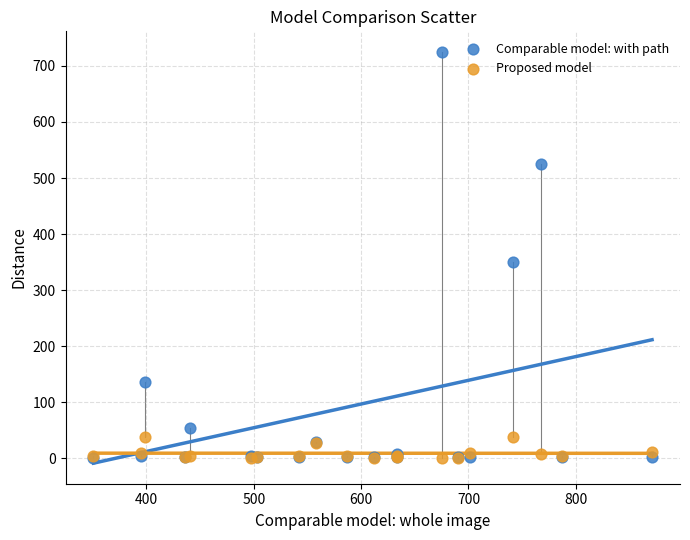

Which series has the largest Y range (max minus min)?

Comparable model: with path